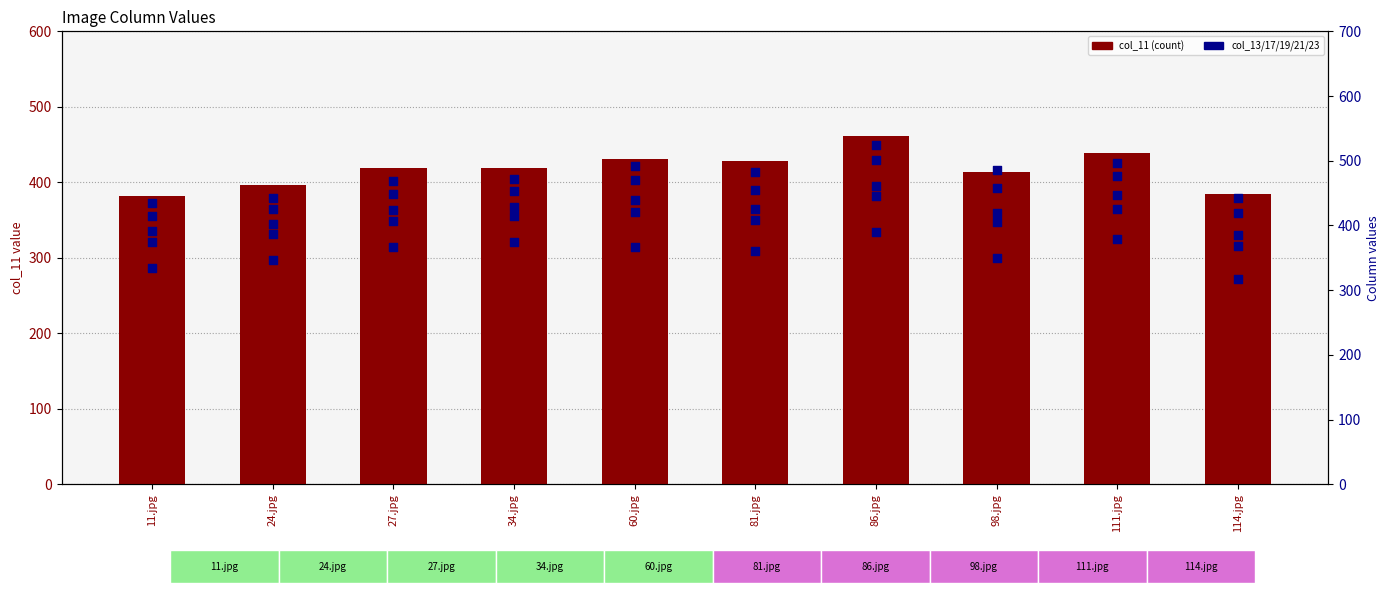

At how many categories does at least one series exceed 398?

10